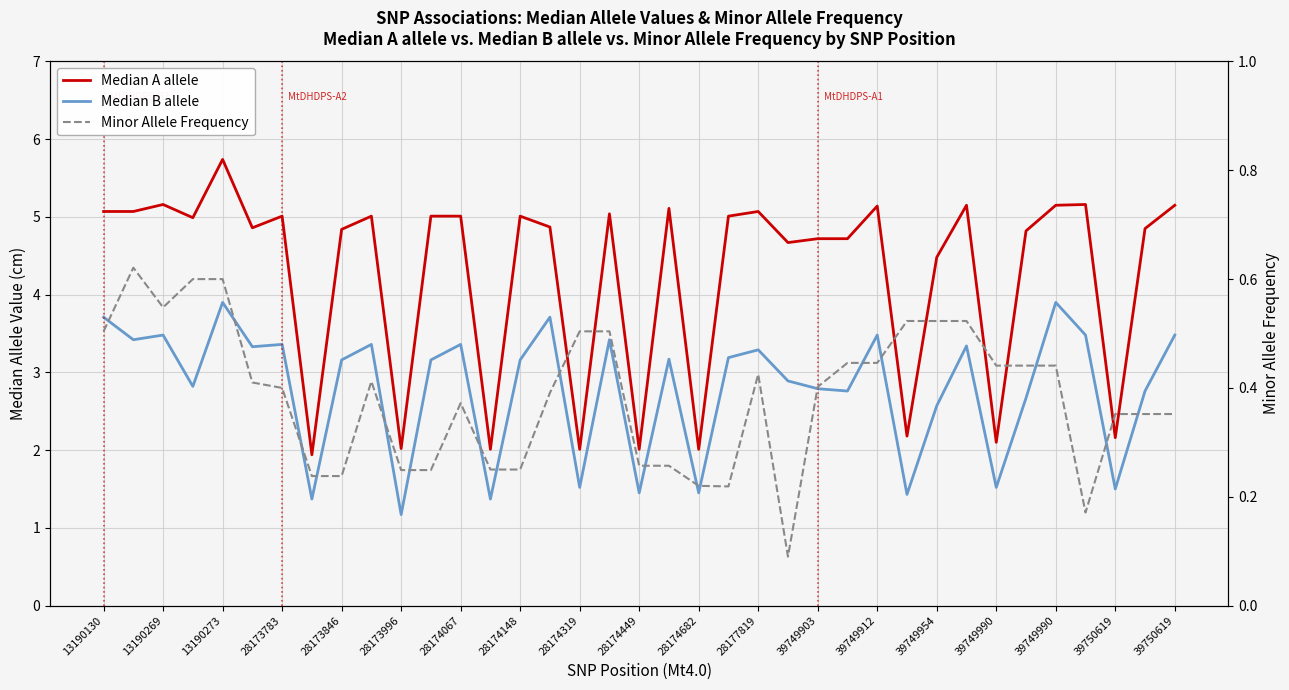

What is the difference between the Median B allele values at 25 and 21?

0.4